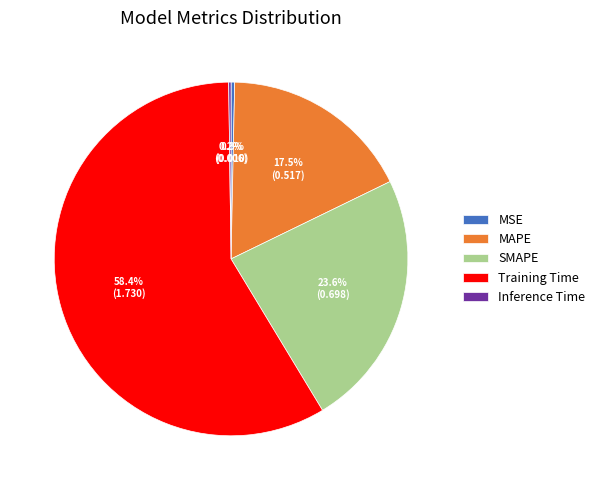

Which slice is the largest?

Training Time